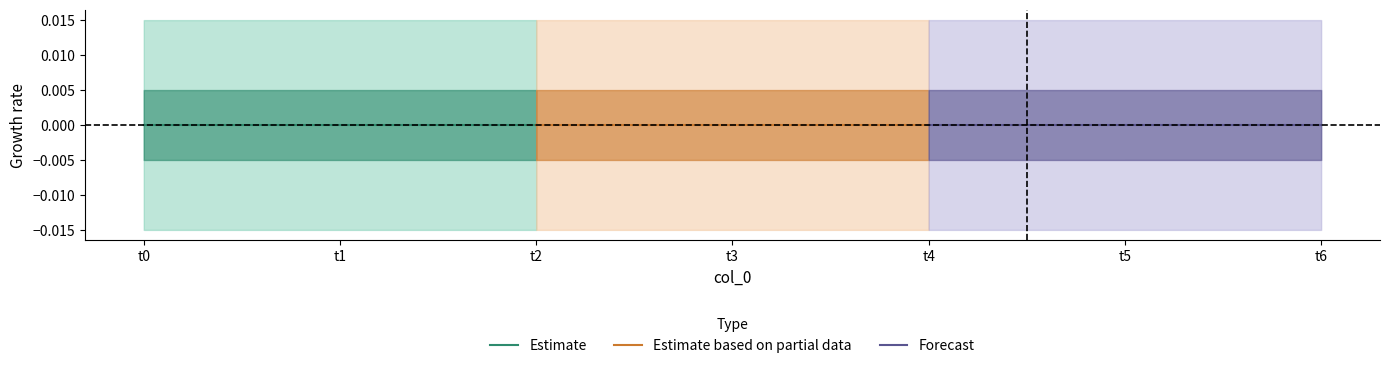

At which category is the sum across all series the highest?

t2